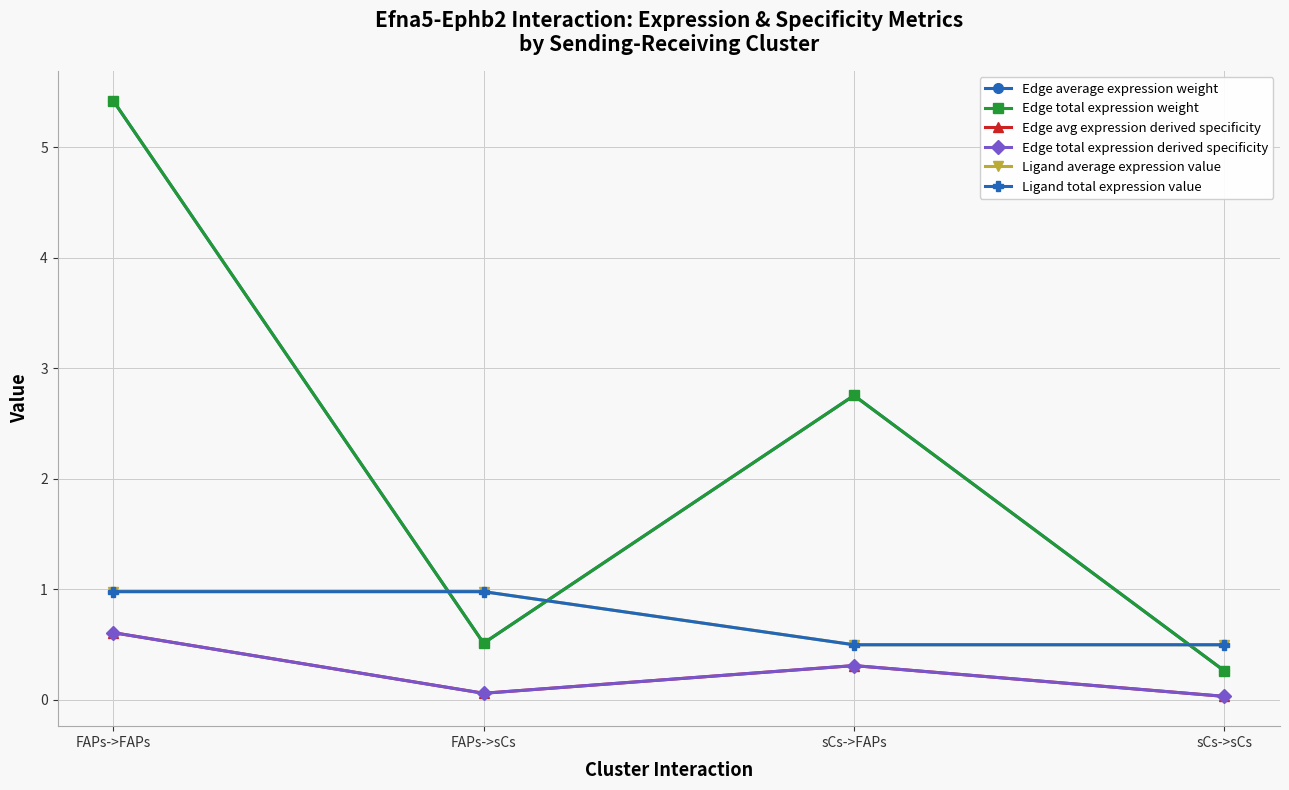

Reading left to right, extract all data points from this chart.

Edge average expression weight: FAPs->FAPs=5.4	FAPs->sCs=0.5	sCs->FAPs=2.8	sCs->sCs=0.3
Edge total expression weight: FAPs->FAPs=5.4	FAPs->sCs=0.5	sCs->FAPs=2.8	sCs->sCs=0.3
Edge avg expression derived specificity: FAPs->FAPs=0.6	FAPs->sCs=0.1	sCs->FAPs=0.3	sCs->sCs=0.0
Edge total expression derived specificity: FAPs->FAPs=0.6	FAPs->sCs=0.1	sCs->FAPs=0.3	sCs->sCs=0.0
Ligand average expression value: FAPs->FAPs=1.0	FAPs->sCs=1.0	sCs->FAPs=0.5	sCs->sCs=0.5
Ligand total expression value: FAPs->FAPs=1.0	FAPs->sCs=1.0	sCs->FAPs=0.5	sCs->sCs=0.5